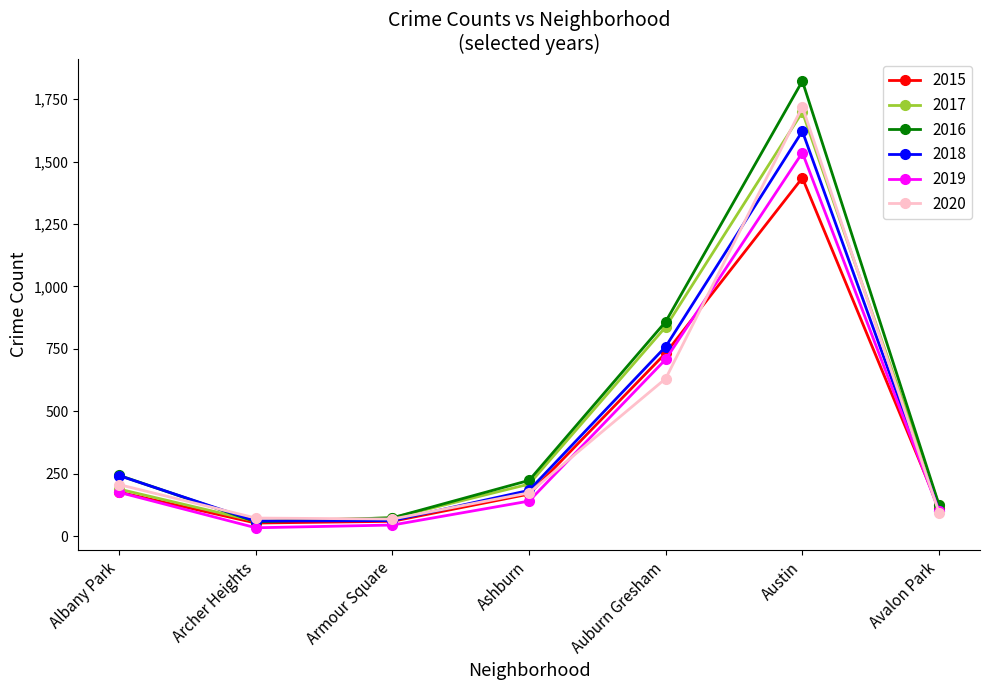

Count the number of categories in the chart.

7